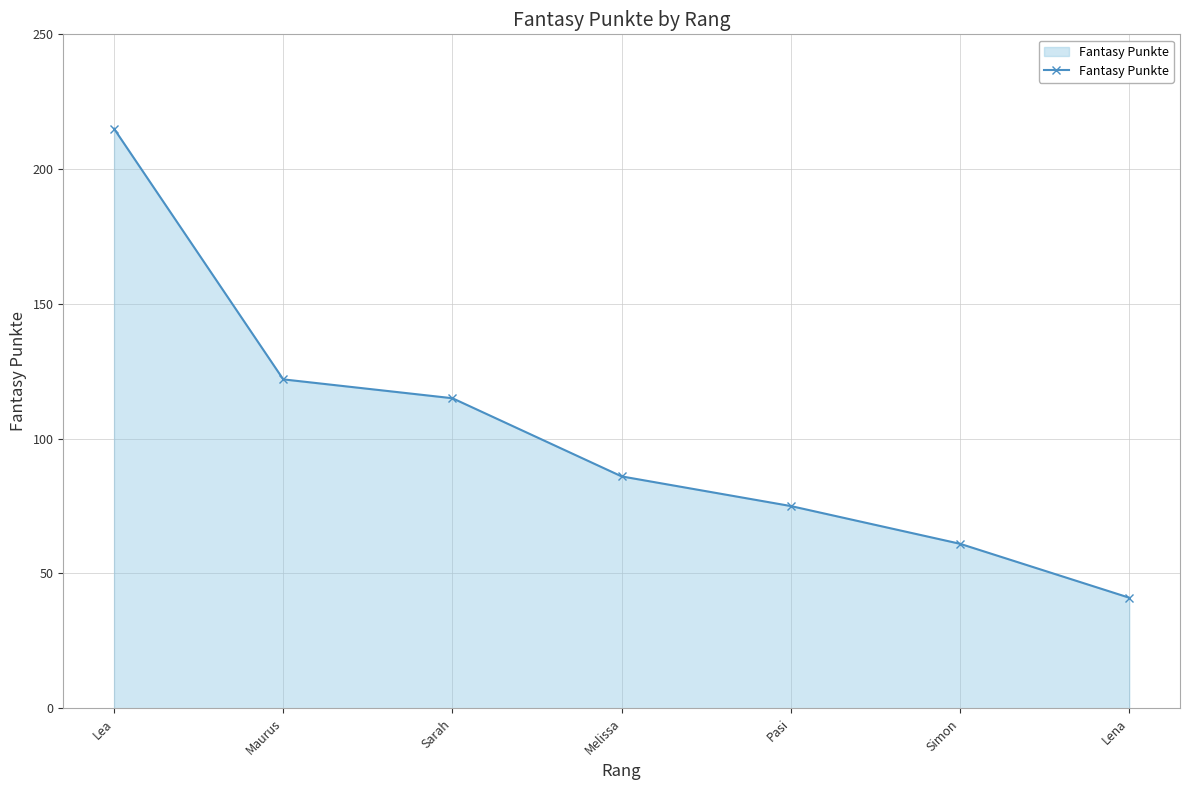

Reading left to right, extract all data points from this chart.

215	122	115	86	75	61	41